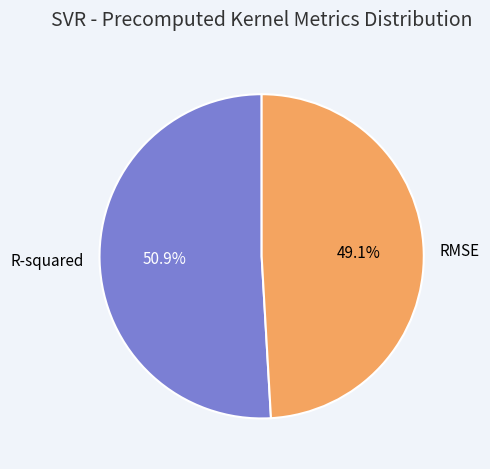

What percentage is the R-squared slice, to the nearest percent?

51%